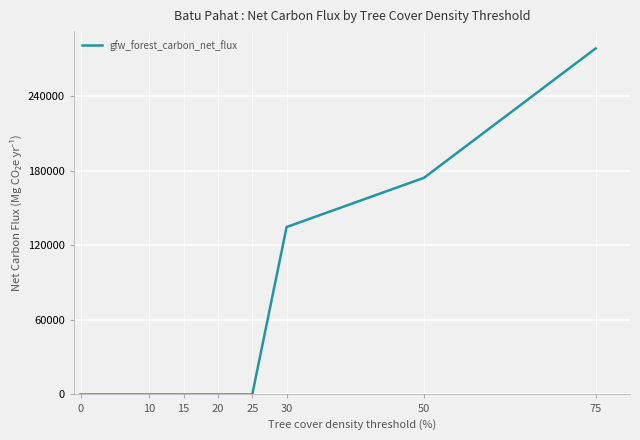

What is the sum of all values?

587879